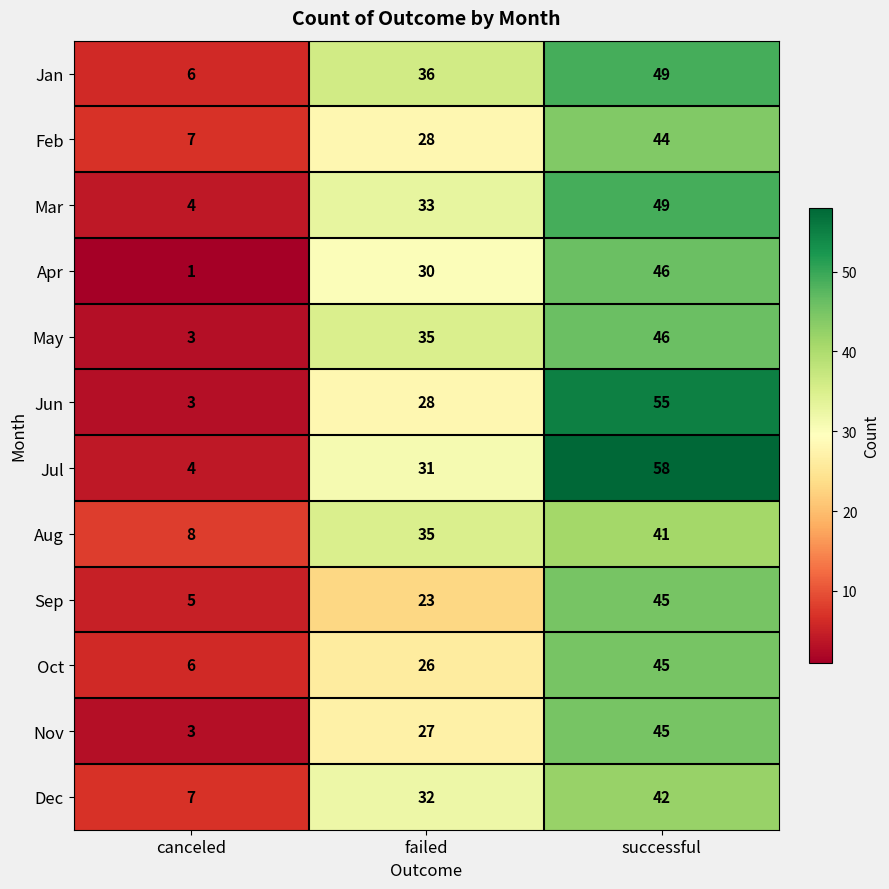

What is the greatest value displayed?

58